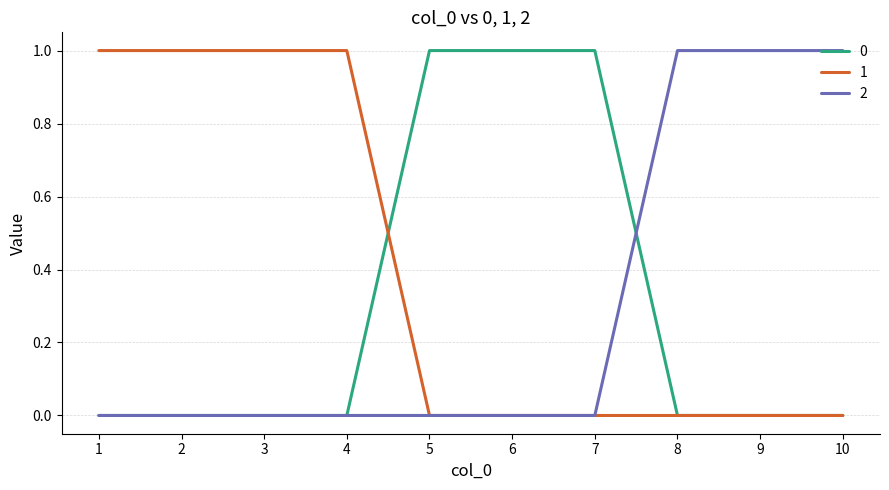

Count the number of data series in this chart.

3